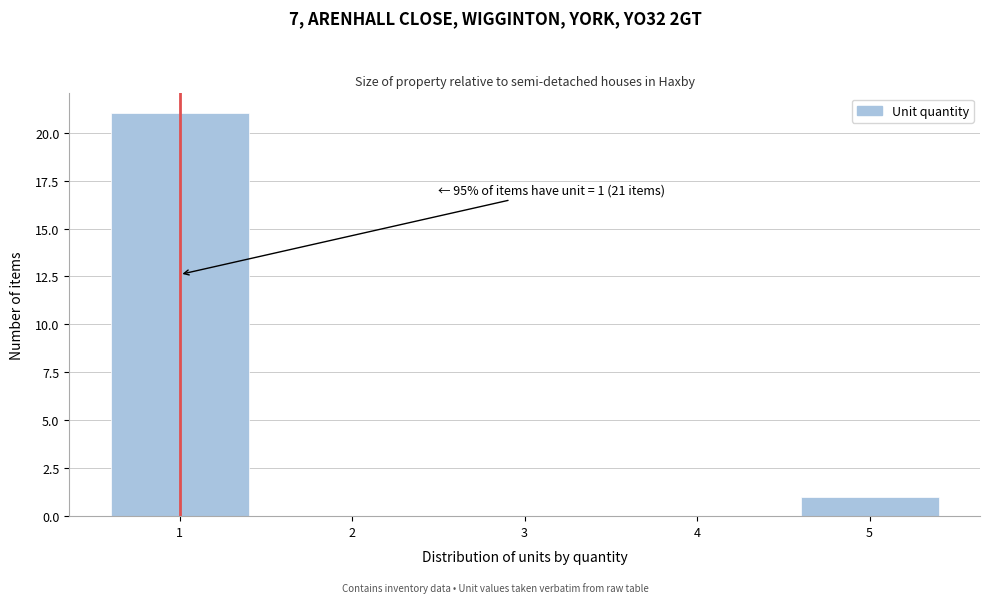

Reading left to right, extract all data points from this chart.

1=21	2=0	3=0	4=0	5=1